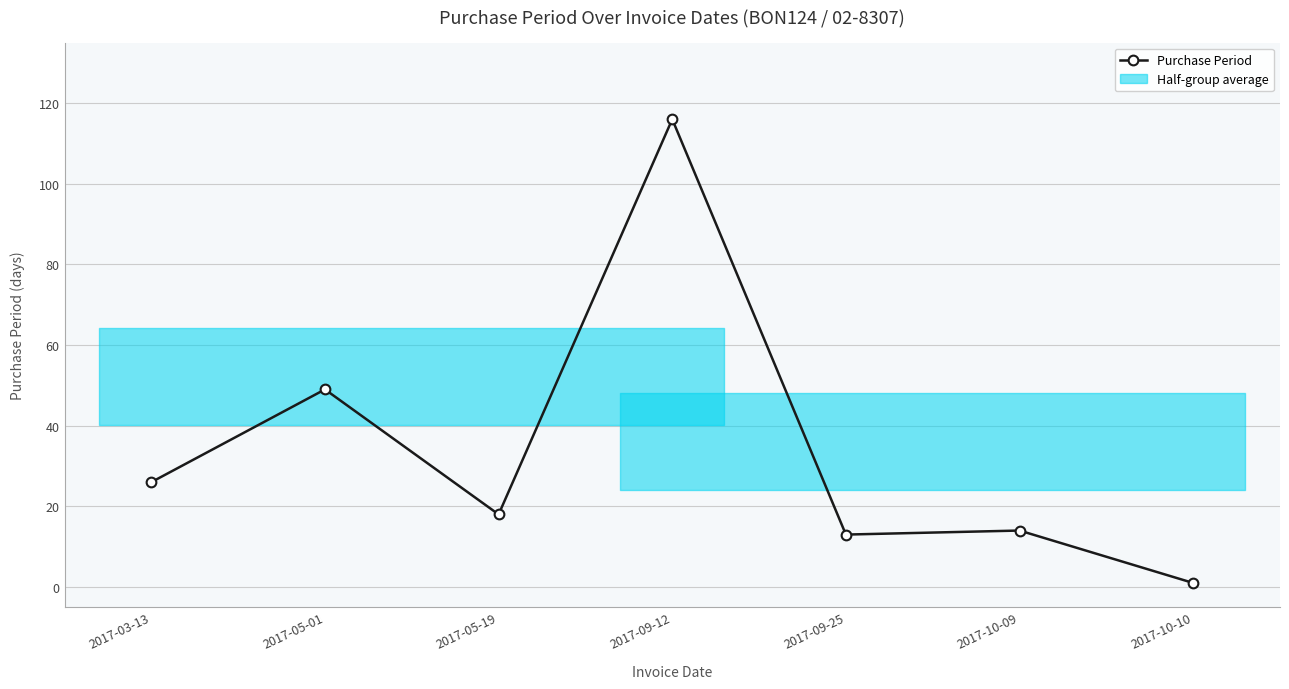

What is the label of the 4th point from the left?

2017-09-12